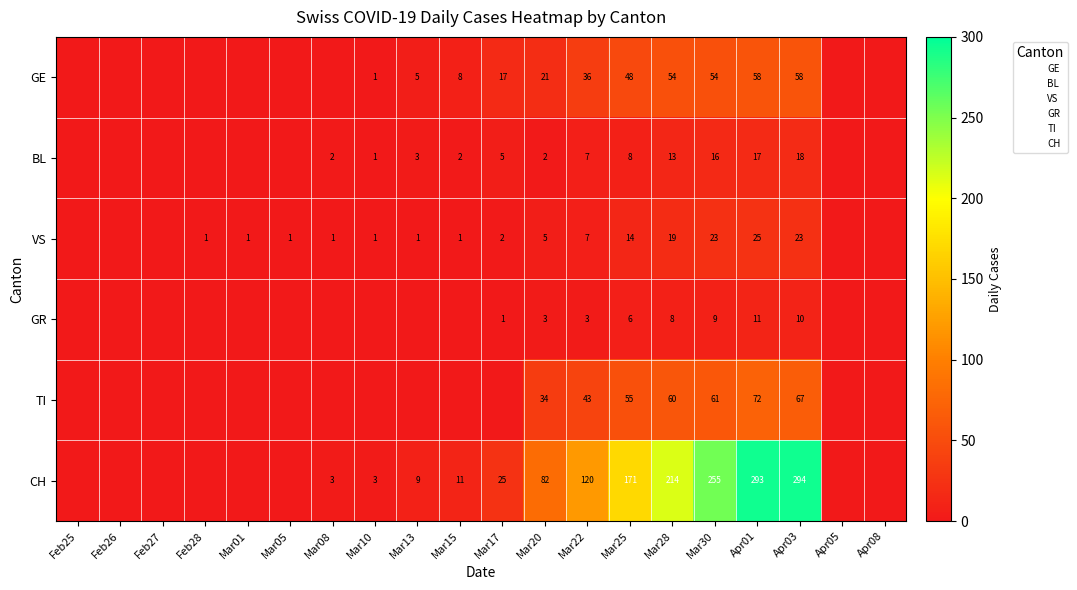

Which series has the largest range (max minus min)?

CH